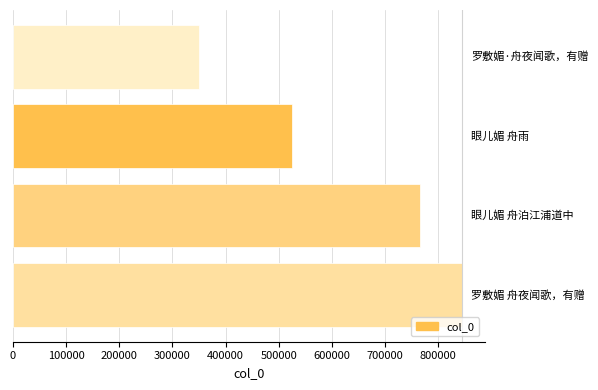

What is the sum of all values?

2486962